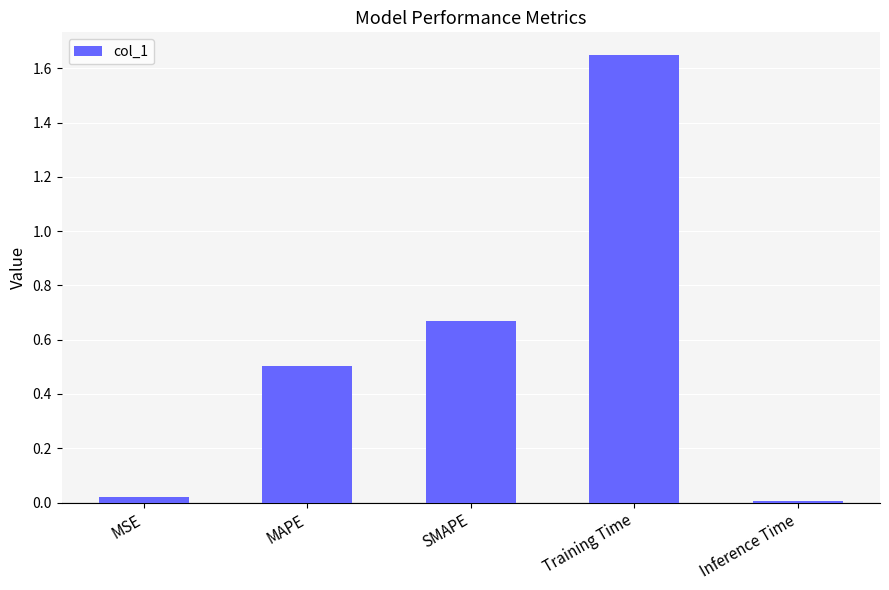

Which category has the highest value across all series?

Training Time